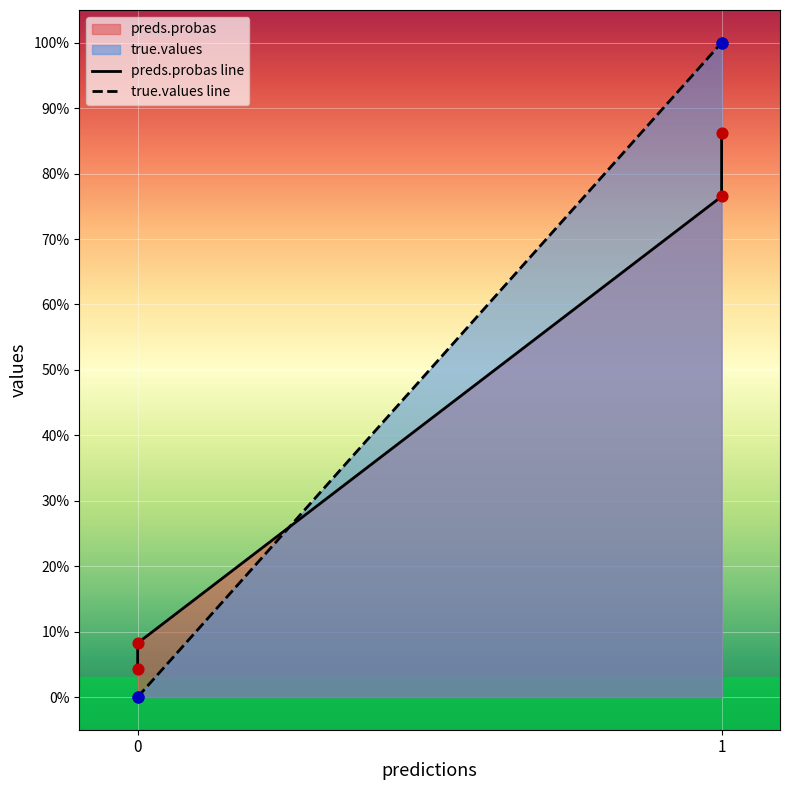

Which series has the largest Y range (max minus min)?

true.values line